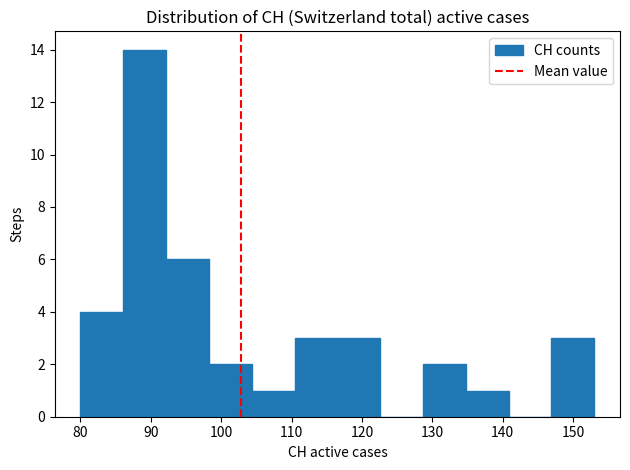

Over which range of the x-axis is the bar tallest?

86 to 92